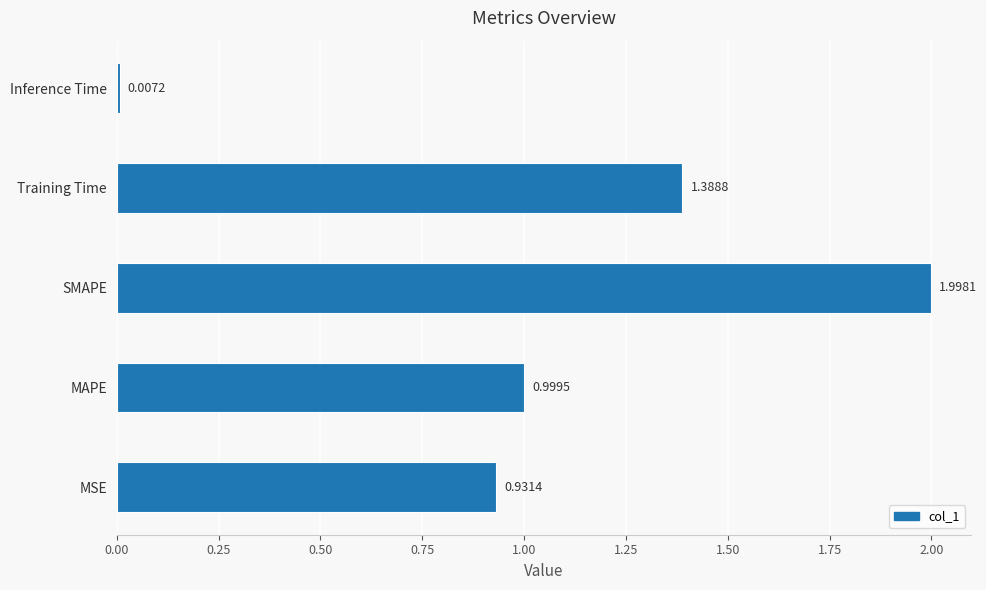

What is the average value?

1.1